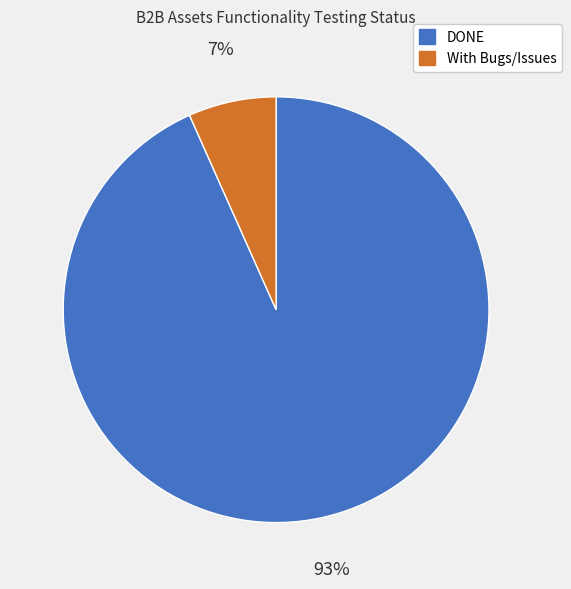

Rank the categories by value from highest to lowest.

DONE, With Bugs/Issues